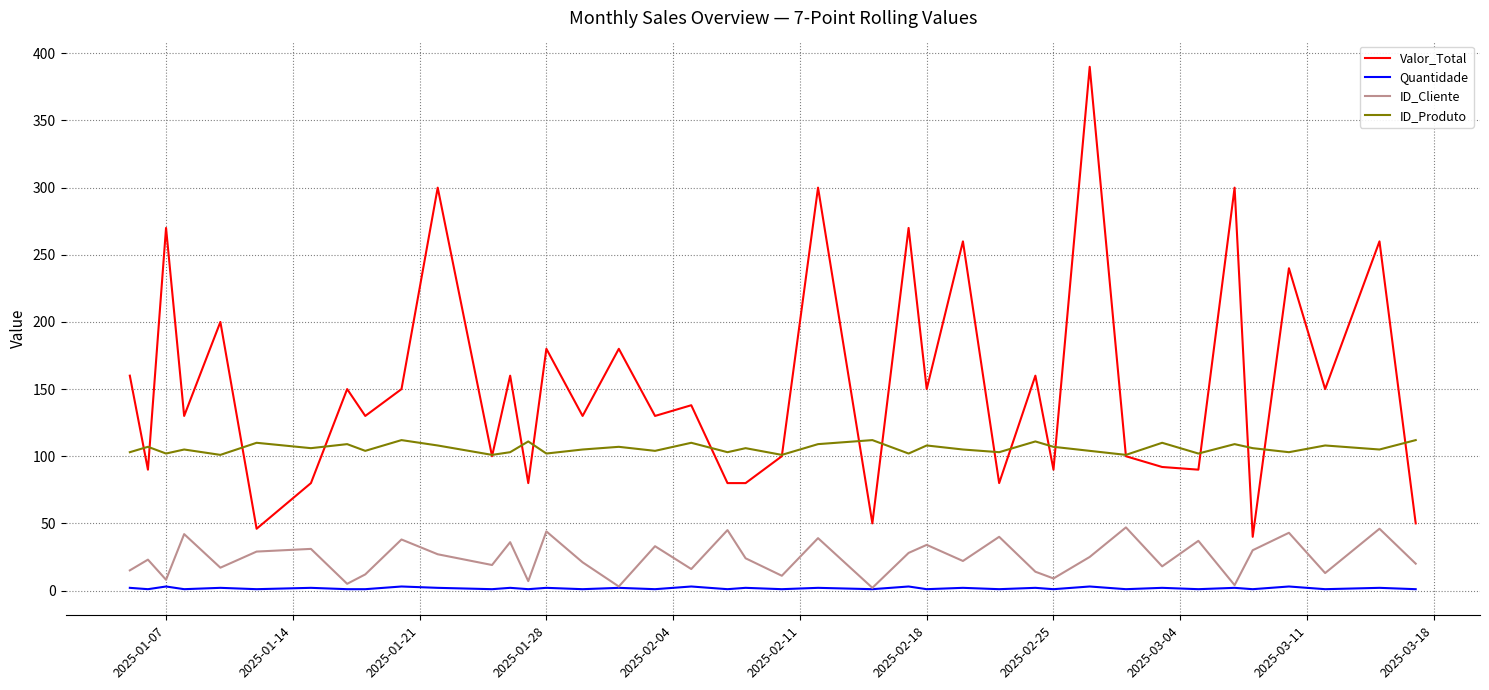

What is the minimum value for Valor_Total?

40.0